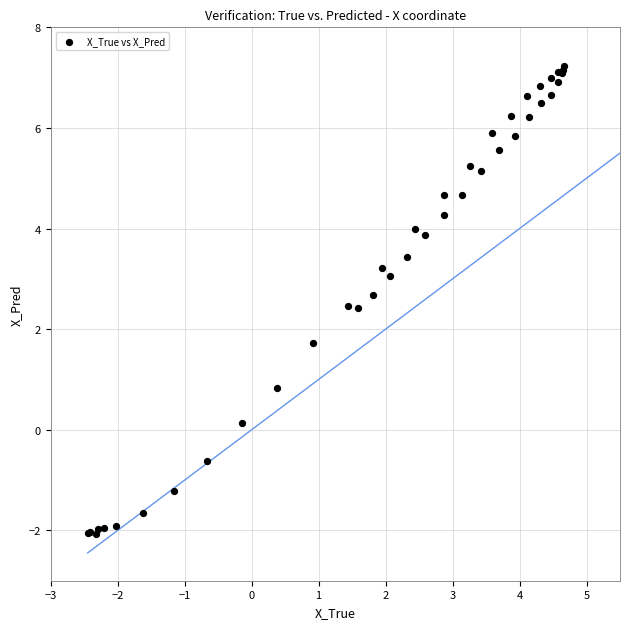

What Y value in the scatter plot is closest to 2?

1.7